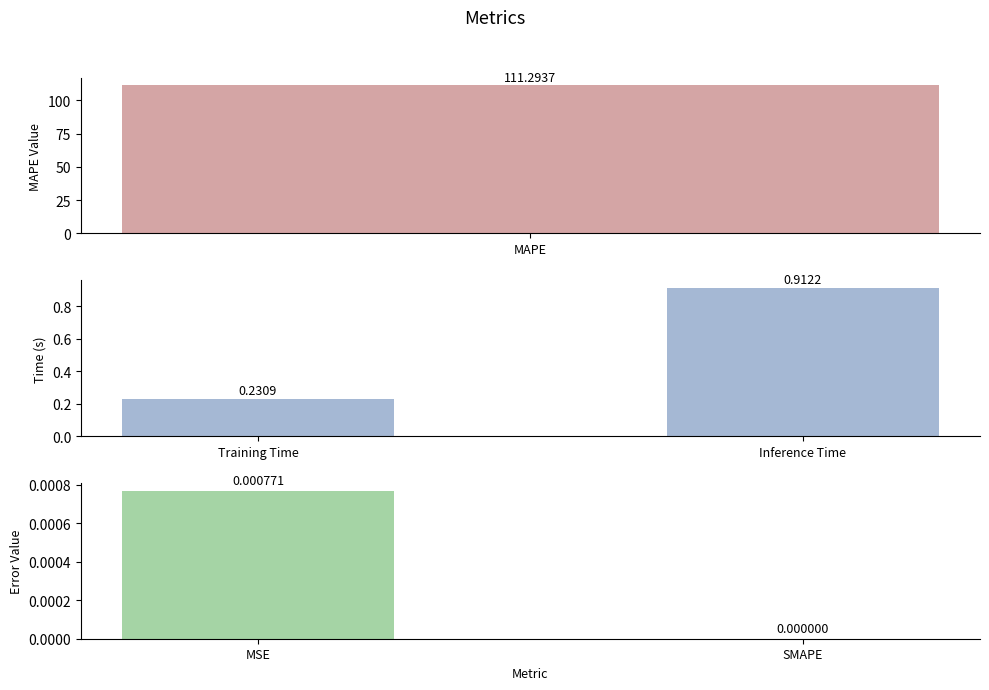

What is the value of the Time bar at the 2nd from the left?

0.9